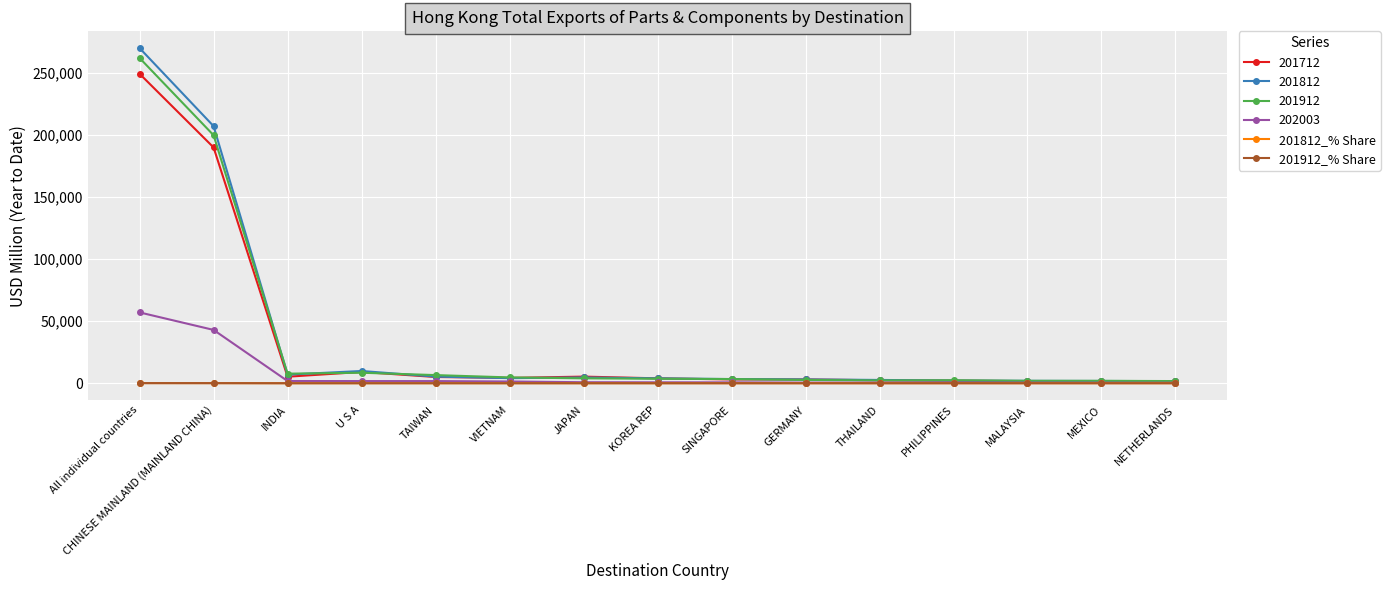

What is the difference between the 201912_% Share values at MEXICO and INDIA?

2.2